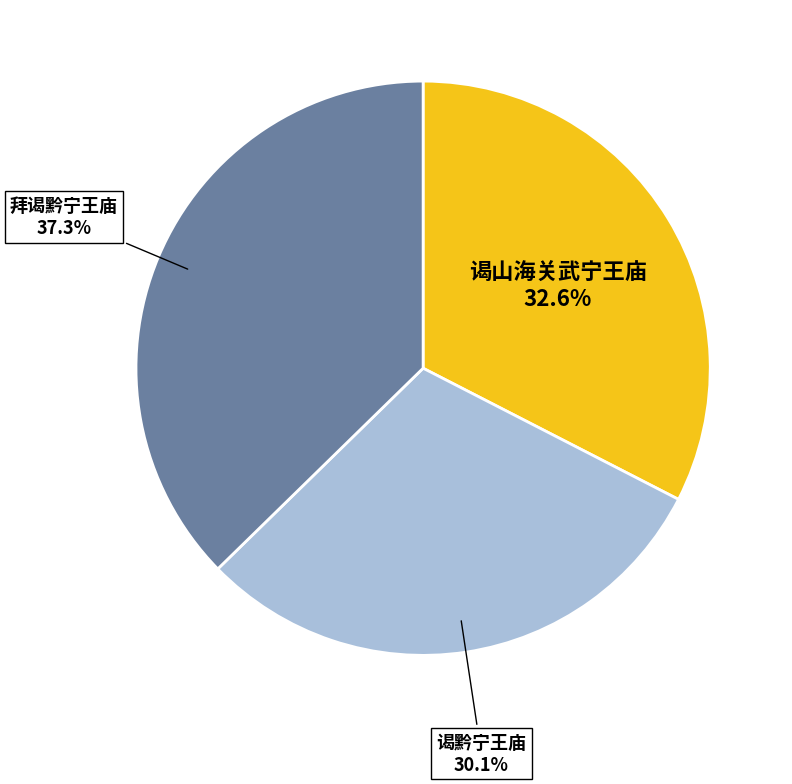

Is there a majority slice in this chart?

No